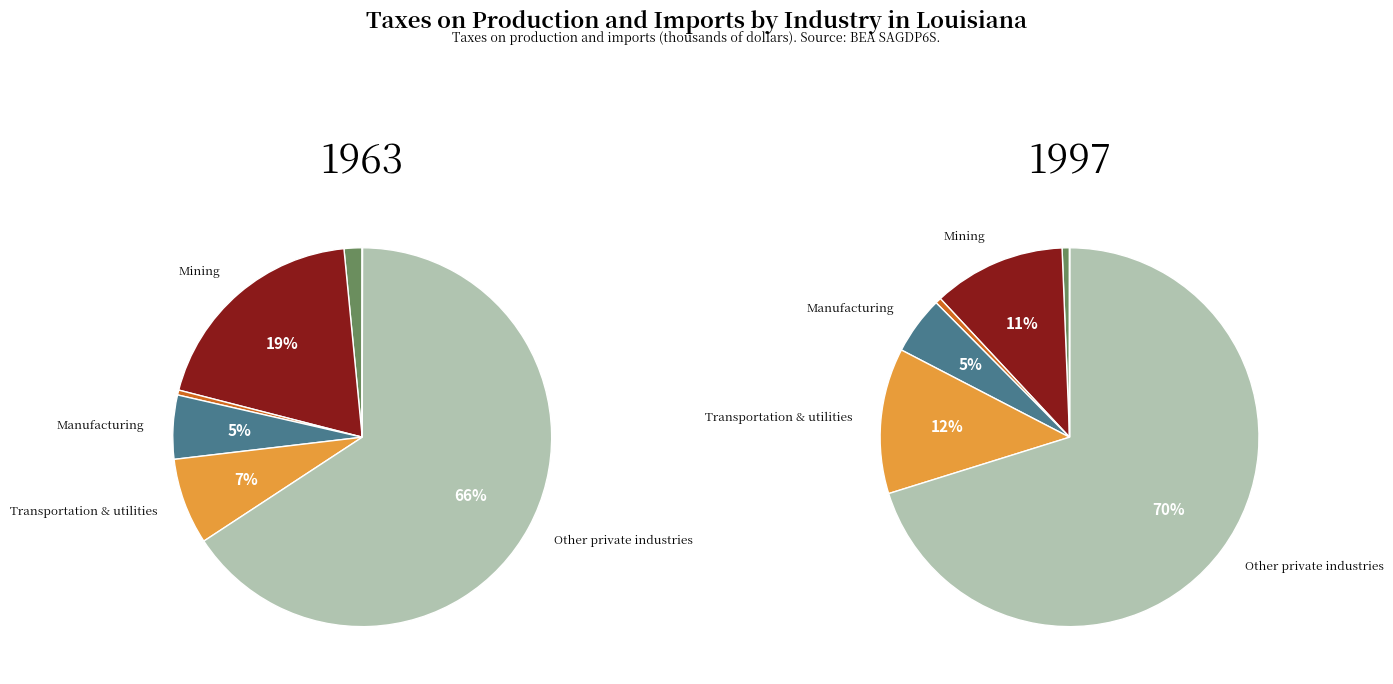

What is the change in value from Manufacturing to Transportation & utilities?

+572593